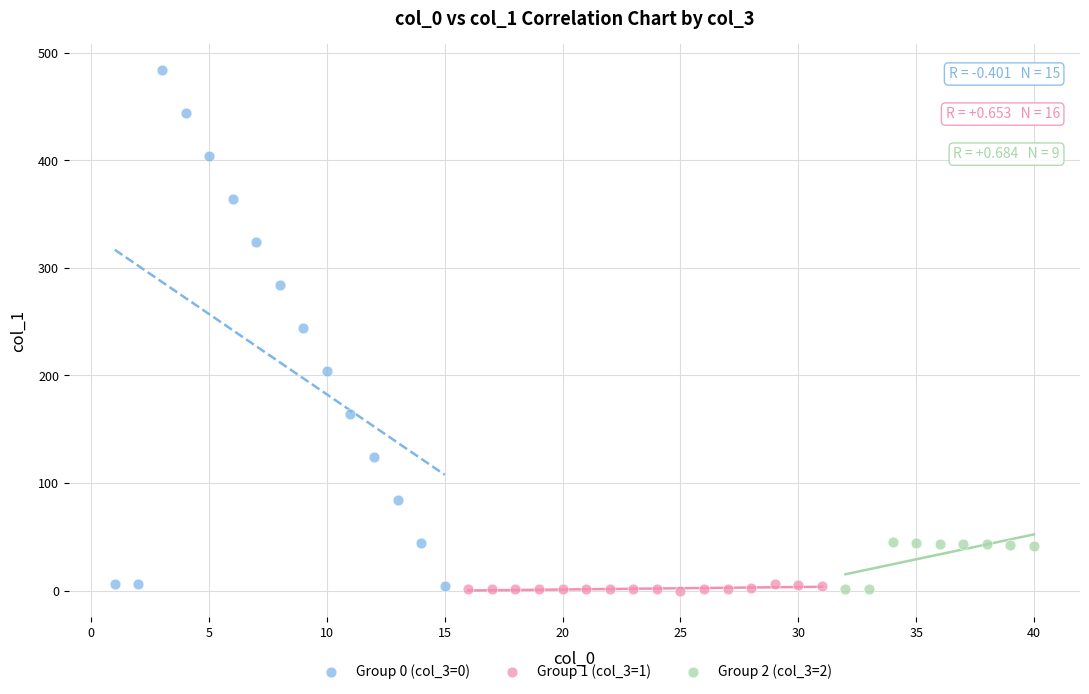

What are all the series names shown in the legend?

Group 0 (col_3=0), Group 1 (col_3=1), Group 2 (col_3=2)